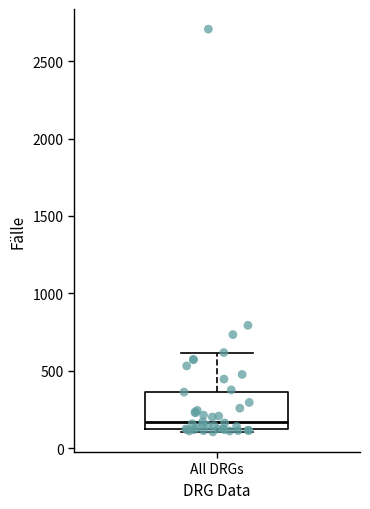

Read this box plot against the y-axis: the position of the median line, the range covered by the box, and the ends of both whiskers. The values are not printed on the chart, so give them approximately, as read against the axis.

median 150, box 100 to 350, whiskers 100 (just below the box's lower edge) to 600